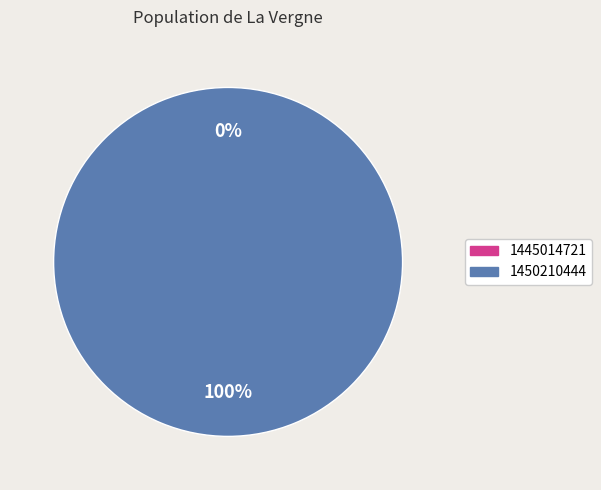

To the nearest percent, what is the difference between the 1445014721 and 1450210444 slice percentages?

100%